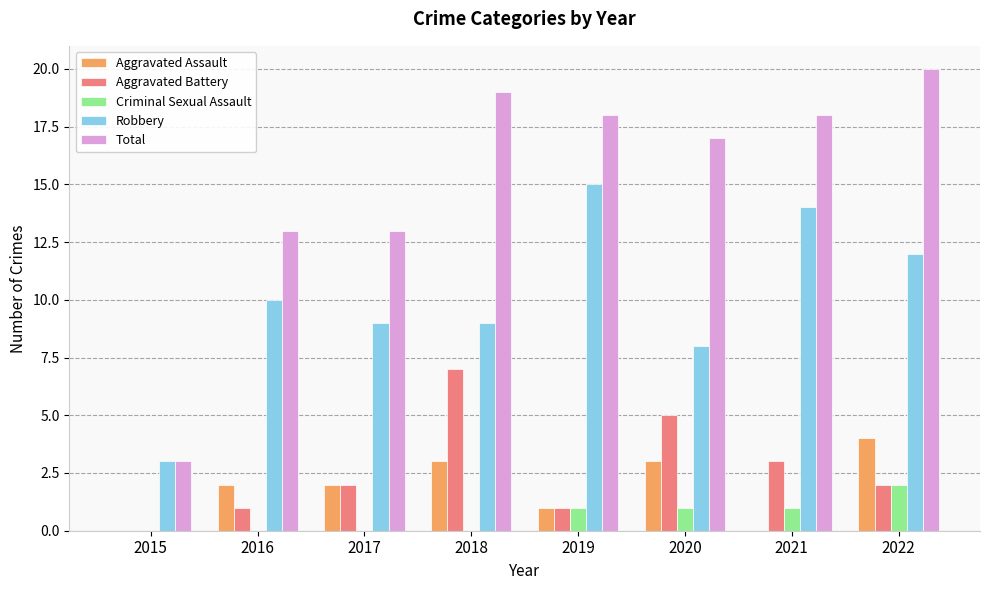

Are the bars grouped side by side (vs. stacked)?

Yes